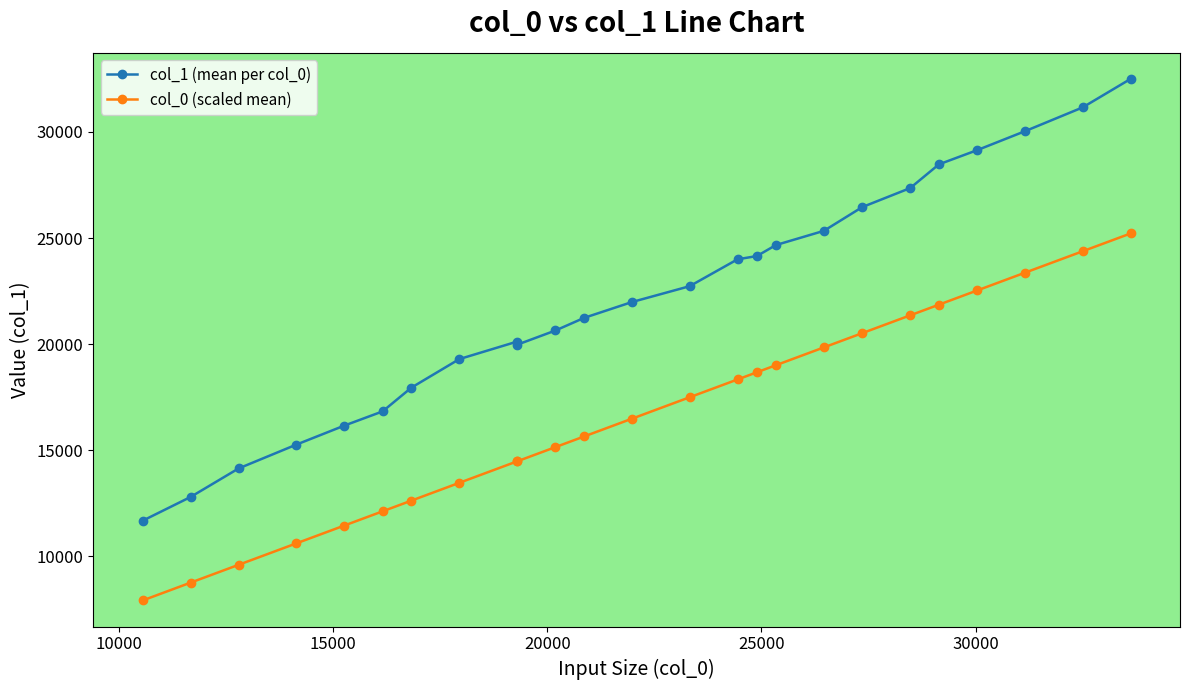

Which series has the largest range (max minus min)?

col_1 (mean per col_0)